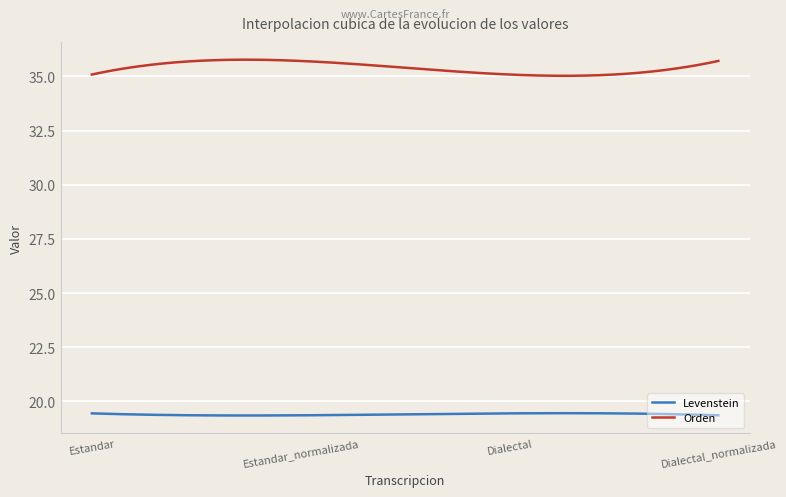

True or false: Levenstein and Orden cross at least once.

False